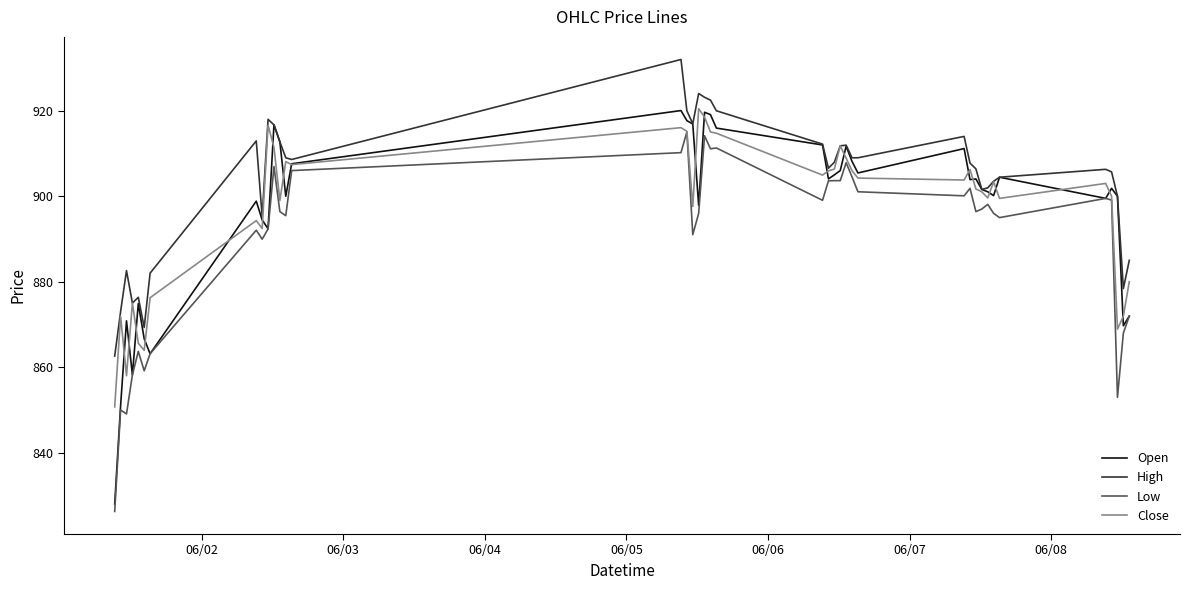

What are all the series names shown in the legend?

Open, High, Low, Close